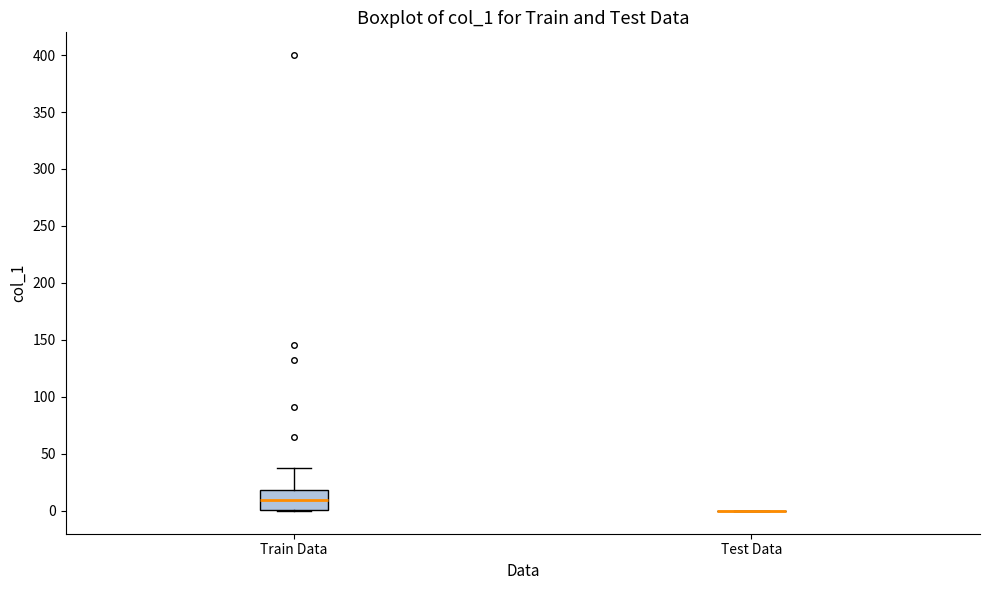

Reading left to right, transcribe this box plot: for each box, give where its median line is, the range the box spans, and where its two whiskers end, as read against the y-axis. The values are not printed on the chart, so give them approximately, as read against the axis.

Train Data: median 10, box 0 to 20, whiskers 0 to 40
Test Data: box collapsed to a line at 0, whiskers 0 to 0